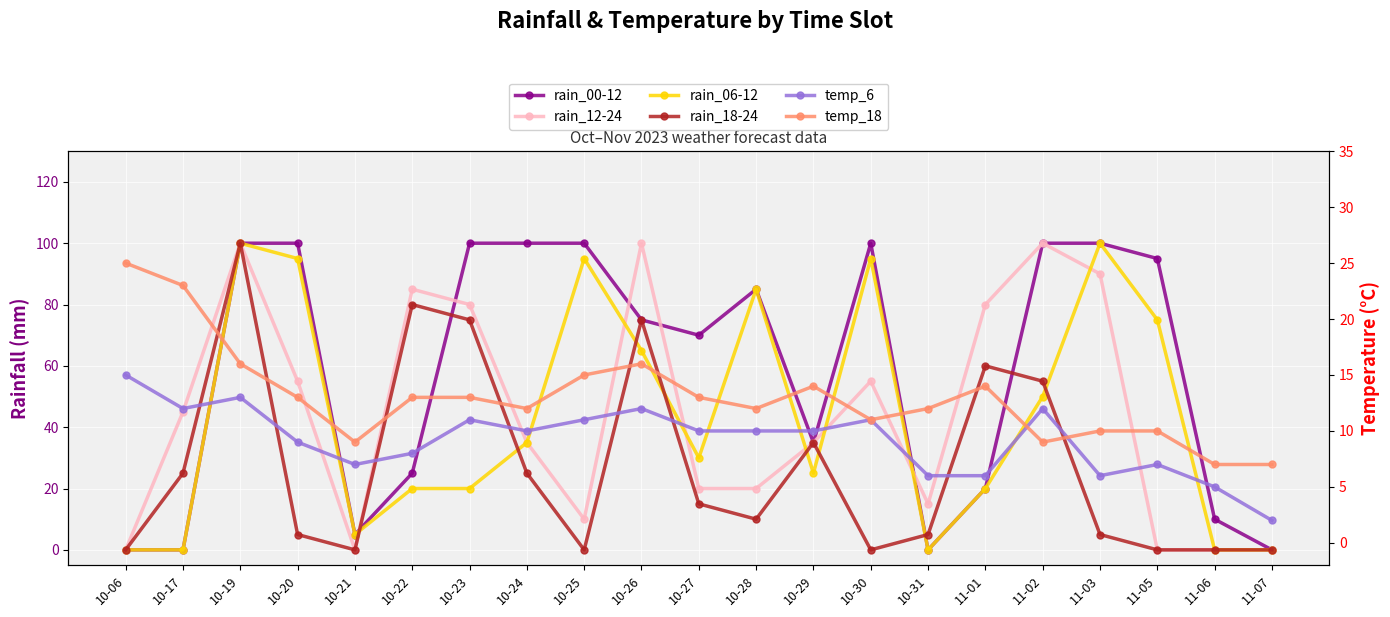

Rank the categories by temp_6 value from highest to lowest.

10-06, 10-19, 10-17, 10-26, 11-02, 10-23, 10-25, 10-30, 10-24, 10-27, 10-28, 10-29, 10-20, 10-22, 10-21, 11-05, 10-31, 11-01, 11-03, 11-06, 11-07